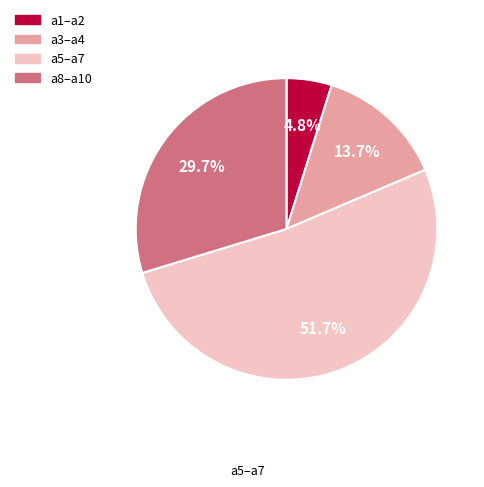

Is there any slice that represents more than half of the pie?

Yes